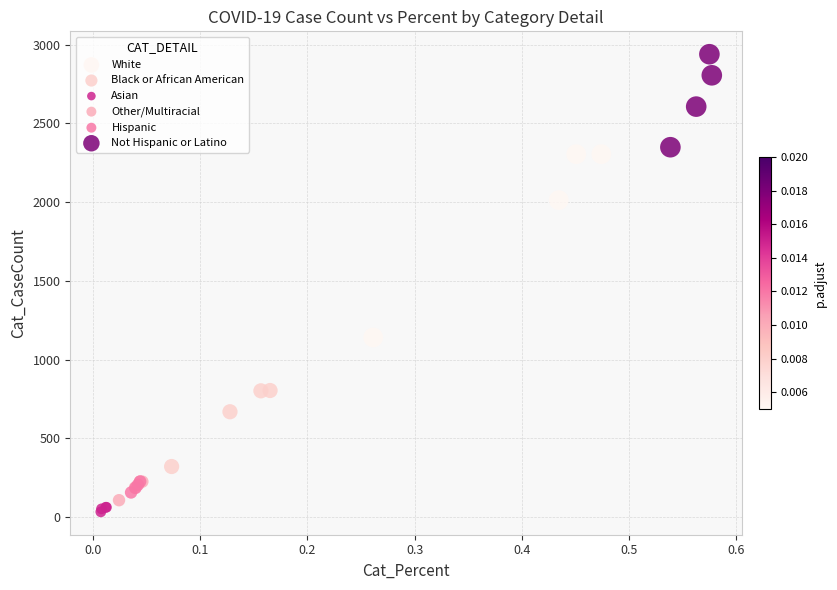

Which series contains the highest Y value?

Not Hispanic or Latino